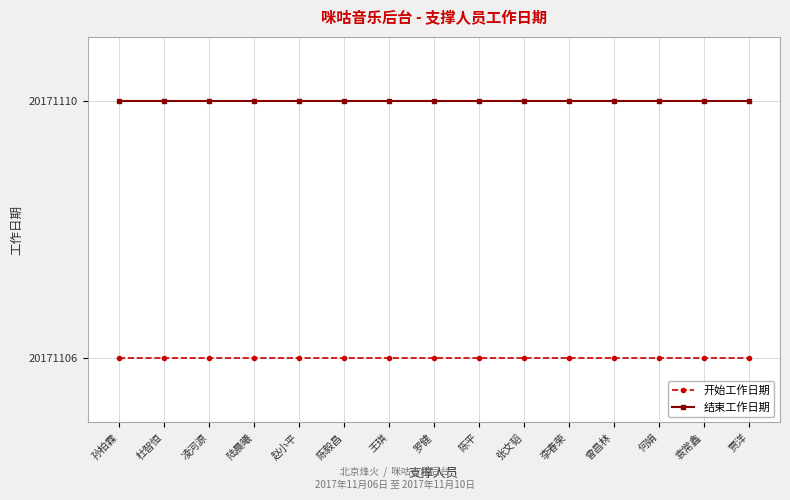

At which label is 开始工作日期 closest to 736541?

孙柏霖